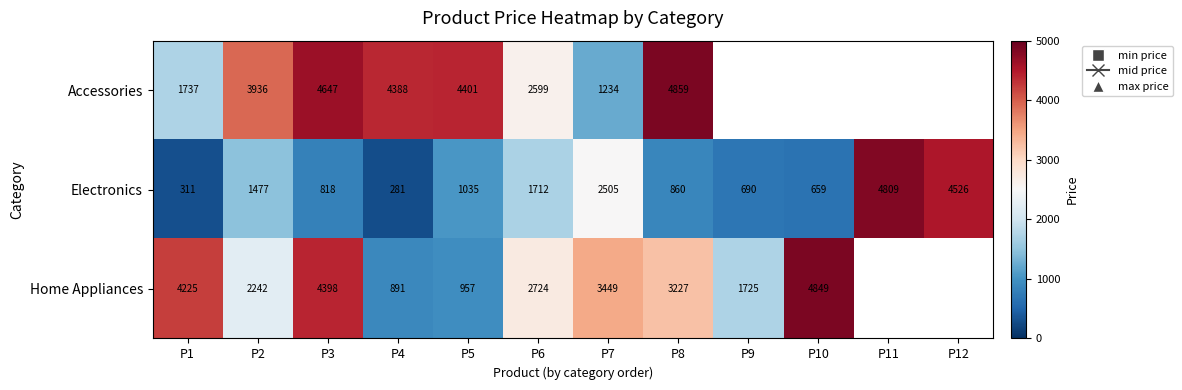

Between P2 and P3, which series saw the biggest shift?

Home Appliances